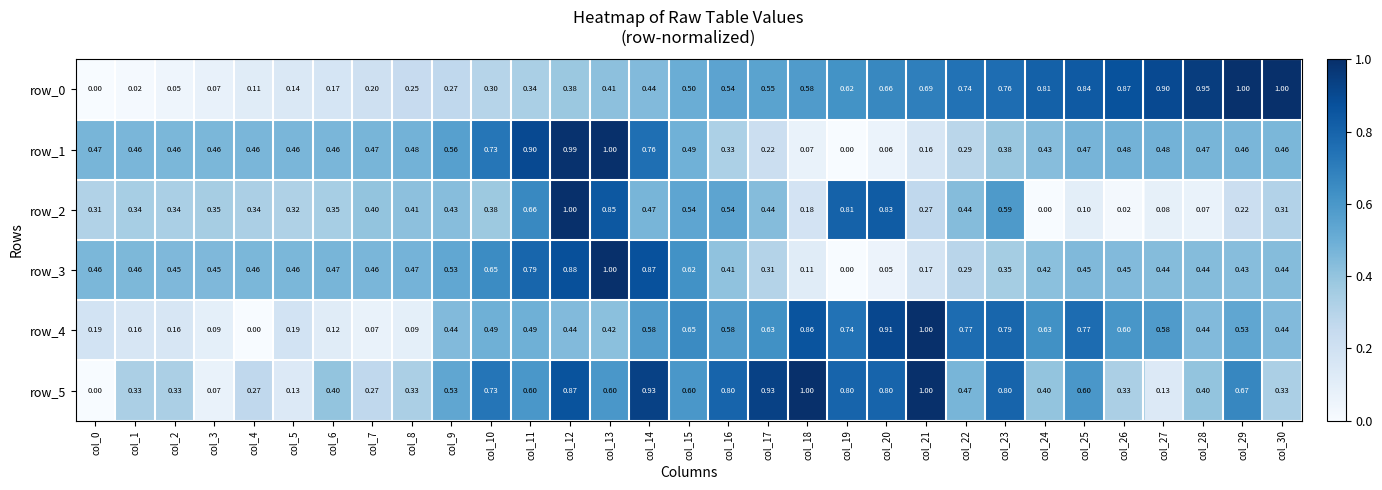

Is it true that row_2 equals 0.0 at col_26?

True